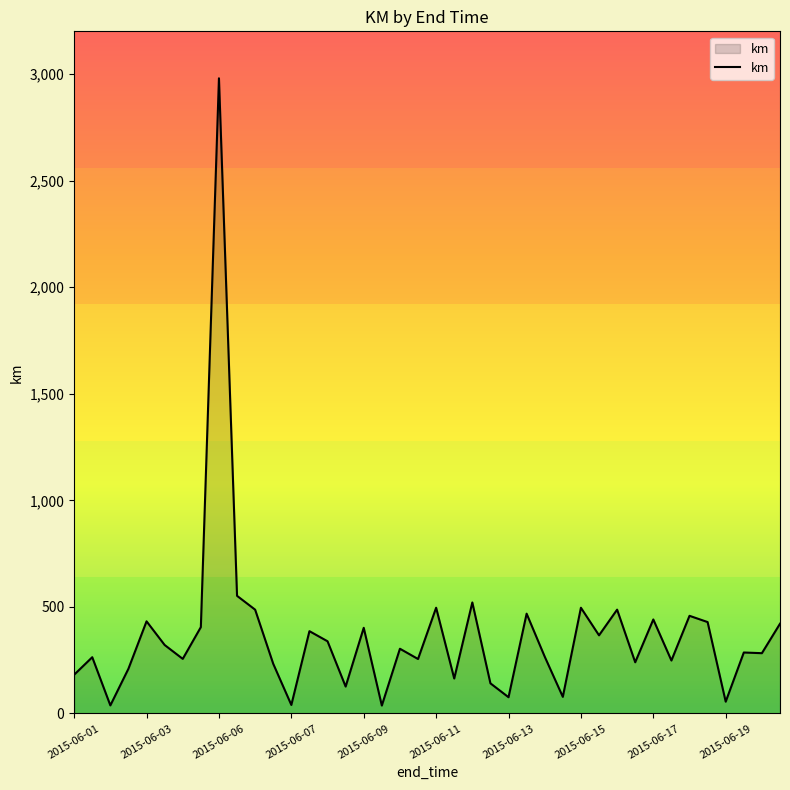

What is the greatest value displayed?

2979.7